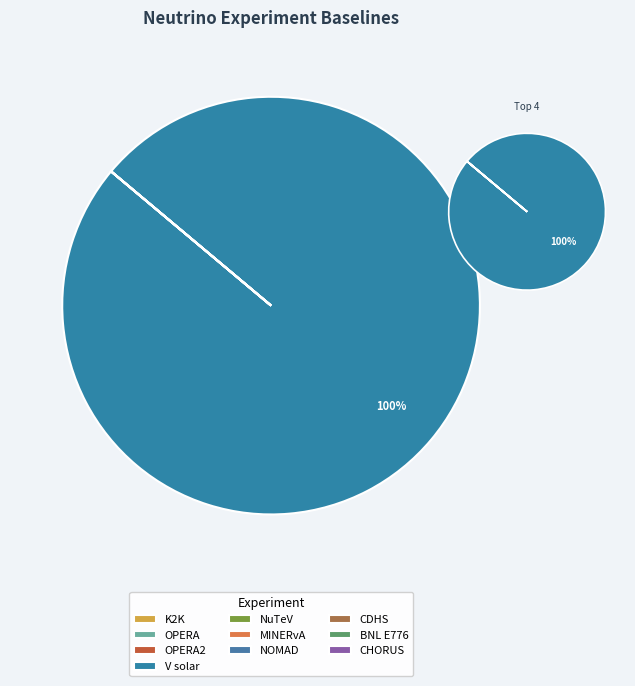

Is V solar the majority of the pie?

Yes